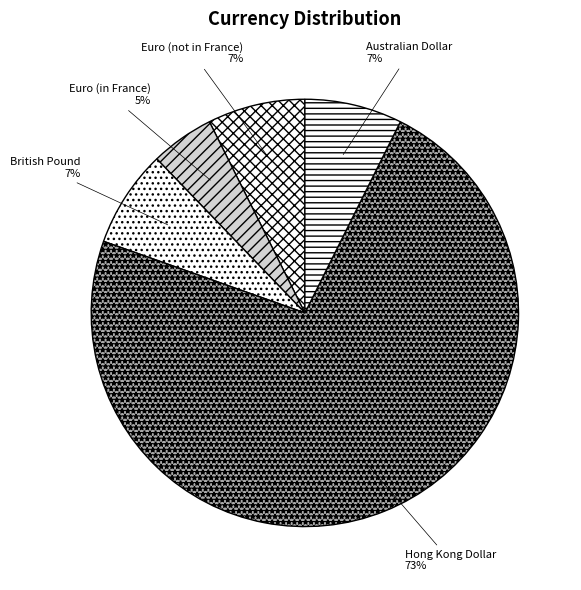

How many segments does this pie chart have?

5